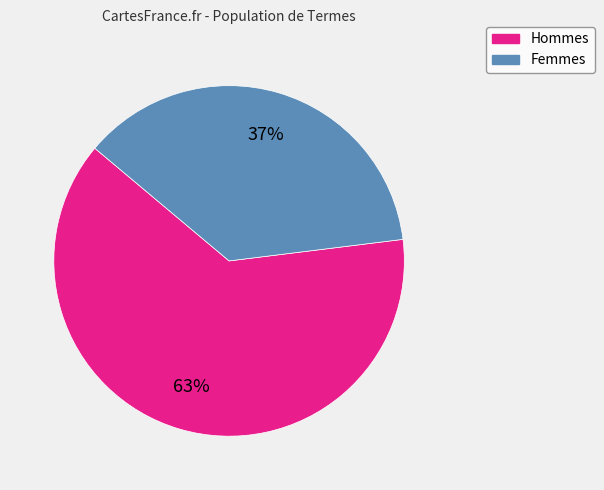

To the nearest percent, what is the difference between the largest and smallest slice percentages?

26%